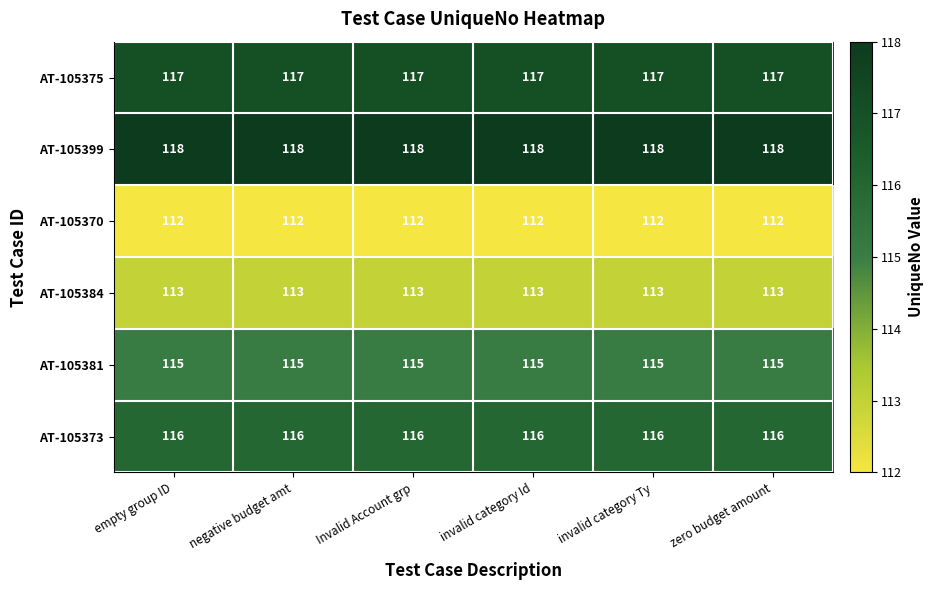

What is the difference between the highest and lowest values at invalid category Ty?

6